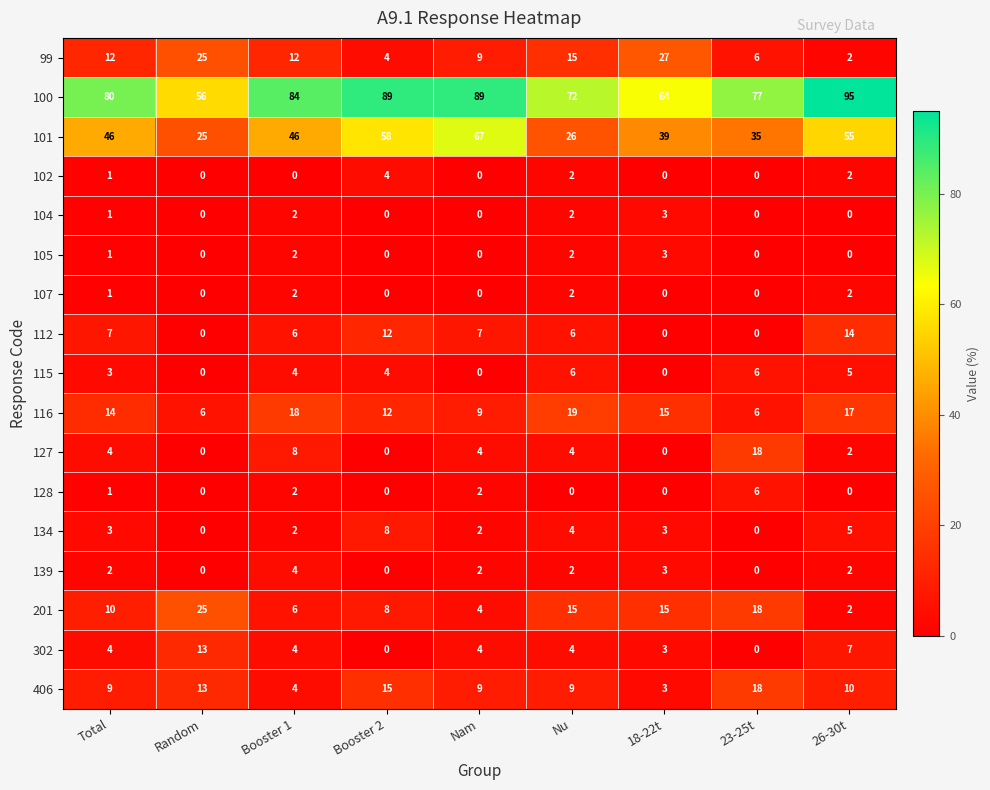

True or false: 128 has a value of 3 at 23-25t.

False